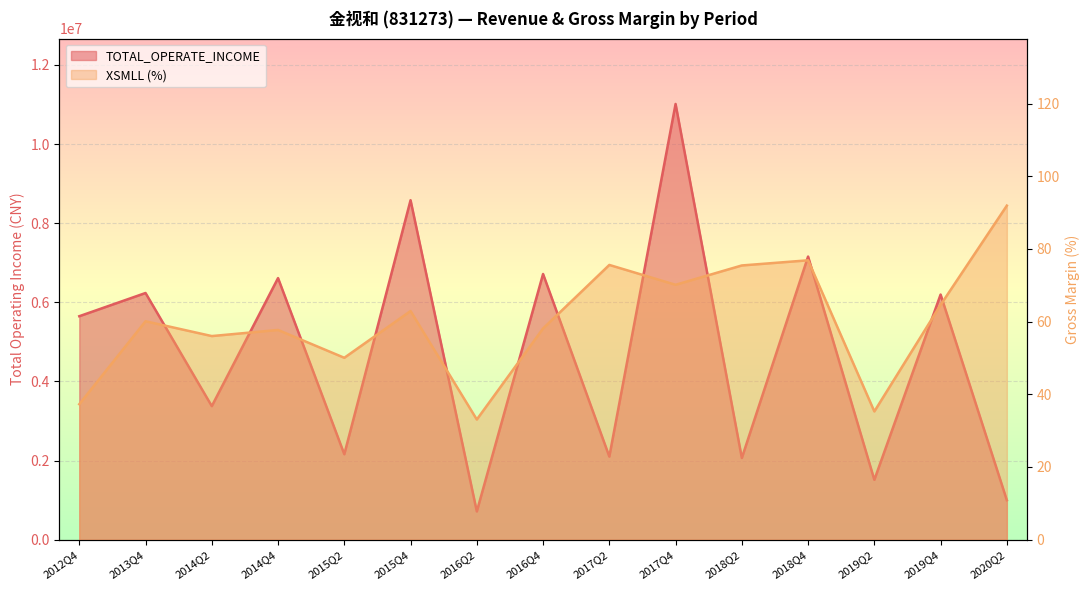

Which series has the widest spread of values?

TOTAL_OPERATE_INCOME